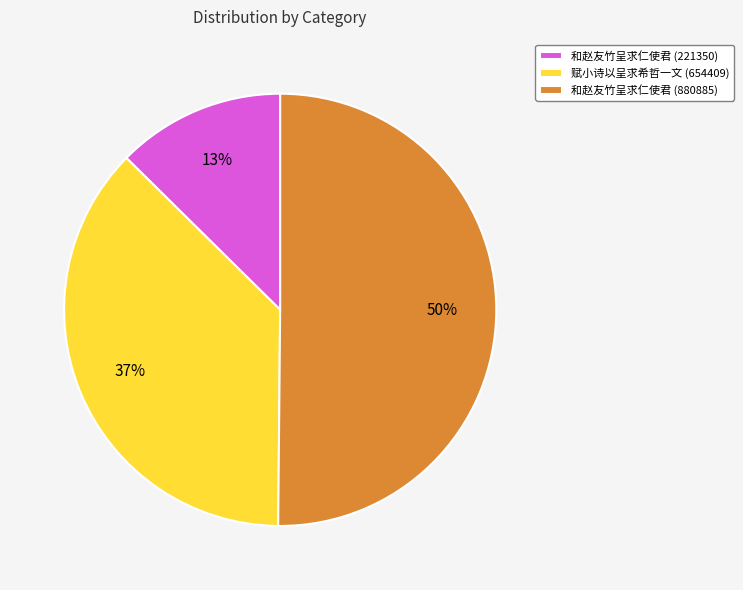

What is the largest slice in the pie chart?

和赵友竹呈求仁使君 (880885)